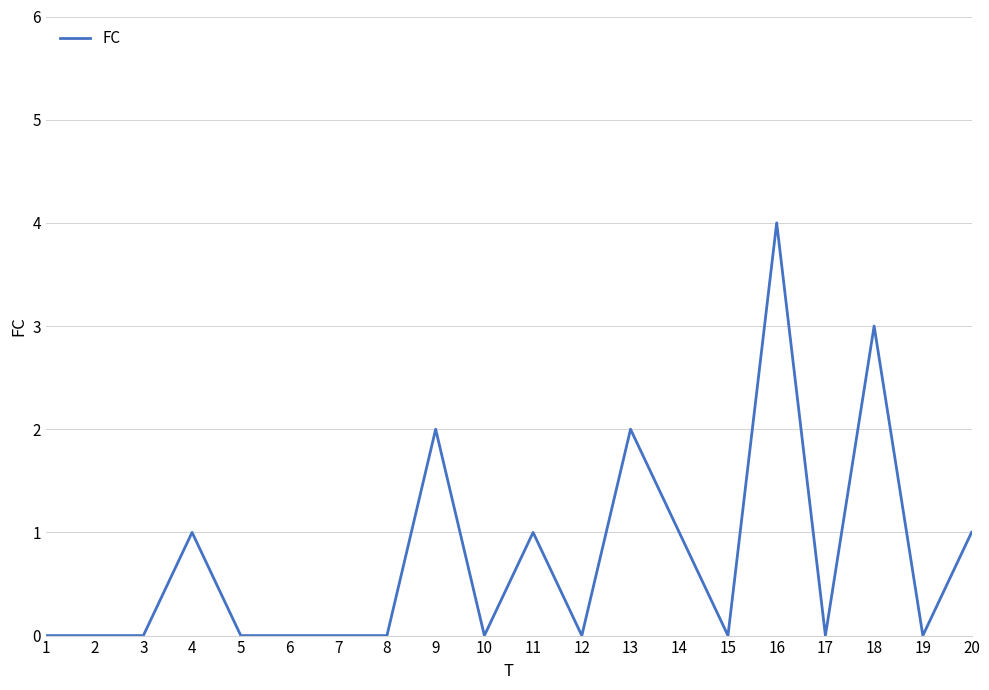

The chart shows a value of 0 at 15. True or false?

True